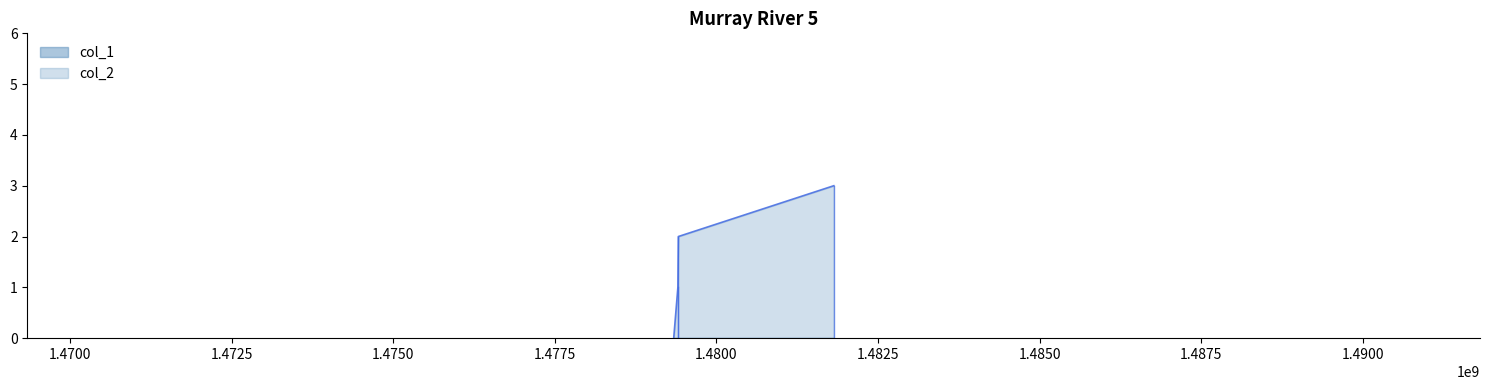

What is the change in value from 1479338082 to 1479410063?

+2